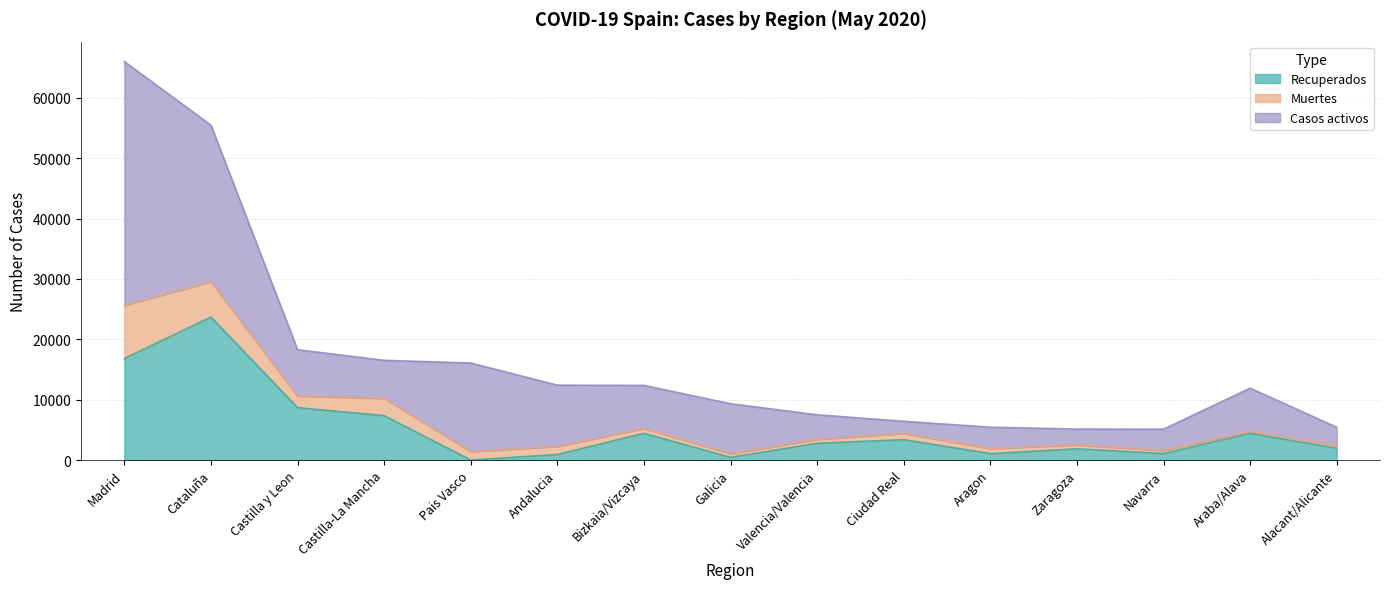

Which series ends up on top after the final intersection of Recuperados and Casos activos?

Casos activos